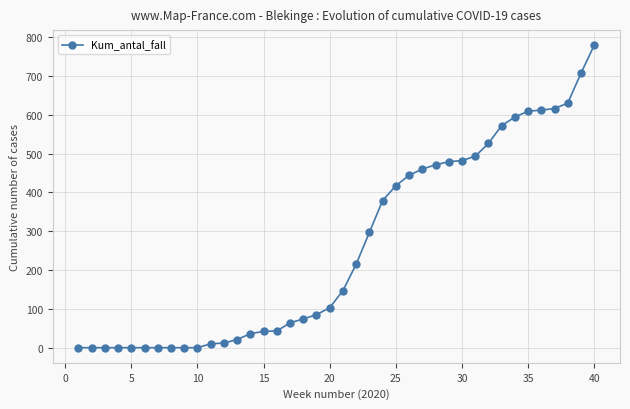

What is the difference between the maximum and minimum values?

779